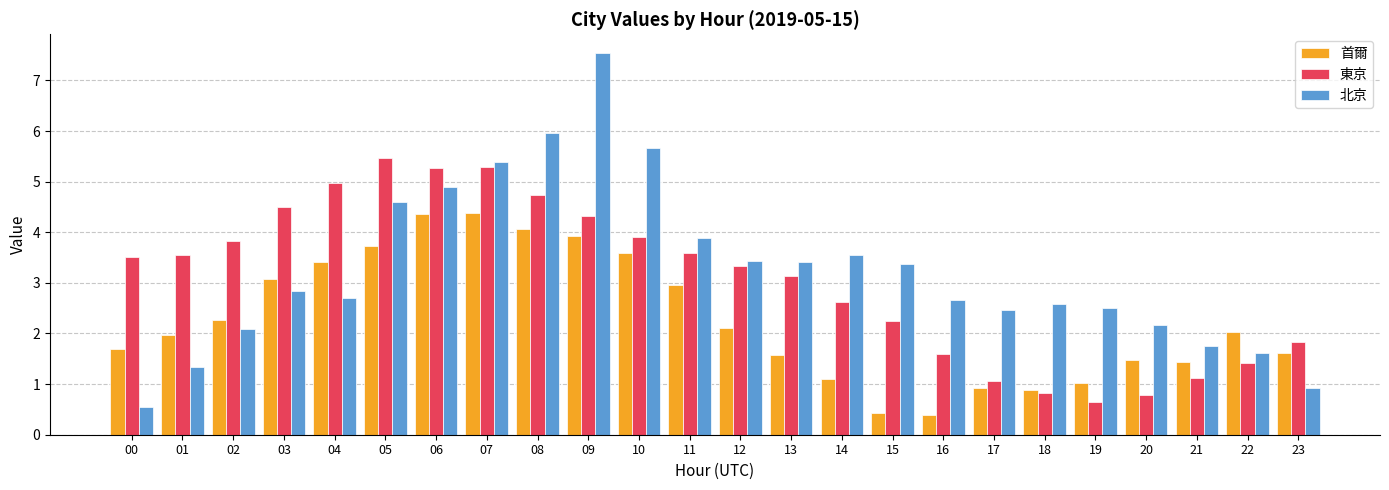

What is the smallest value displayed?

0.4